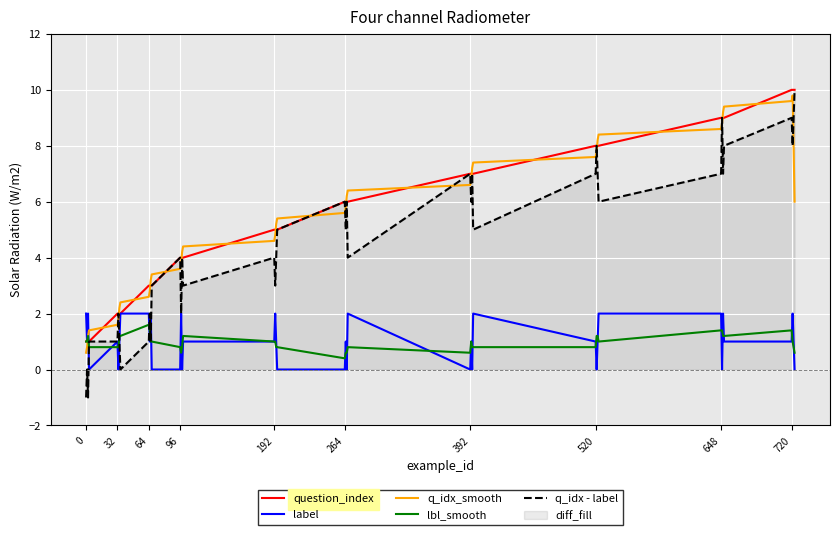

Is this an area chart (filled region under the line)?

No